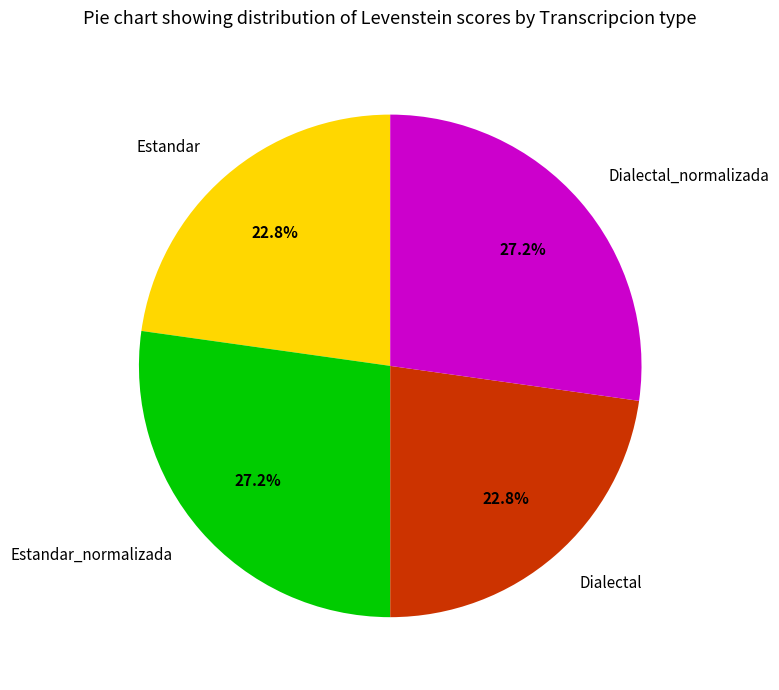

To the nearest percent, what is the combined percentage of Estandar_normalizada and Dialectal?

50%